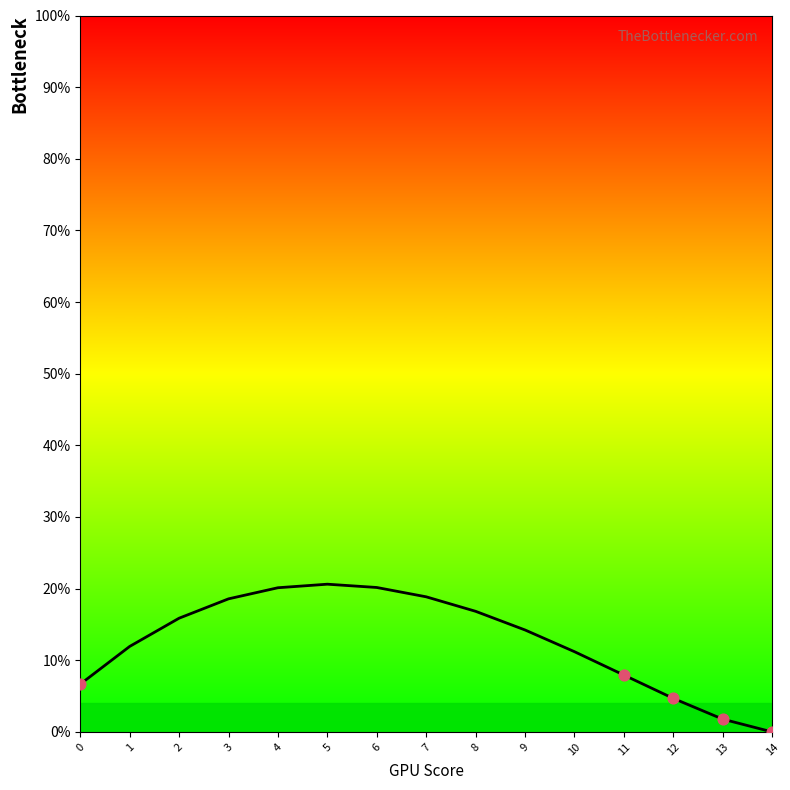

What is the change in value from 5 to 14?

-20.6